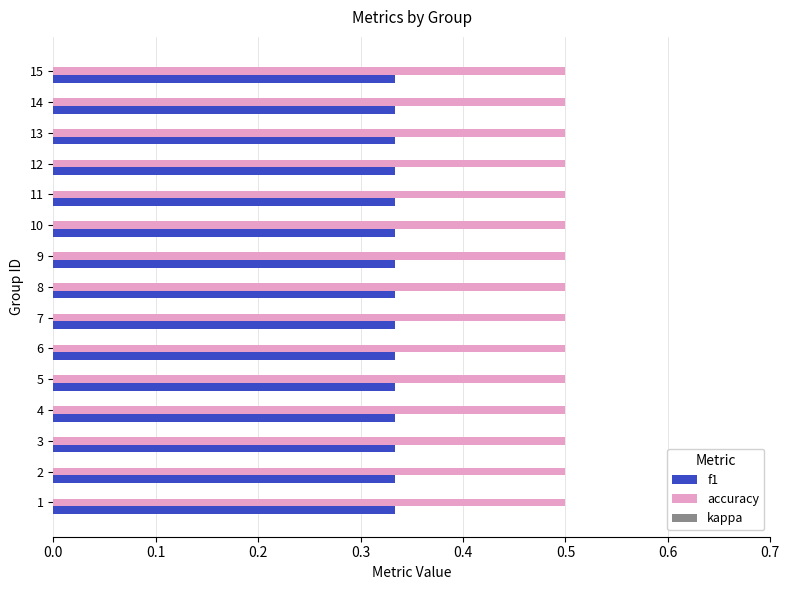

What is the greatest value displayed?

0.5